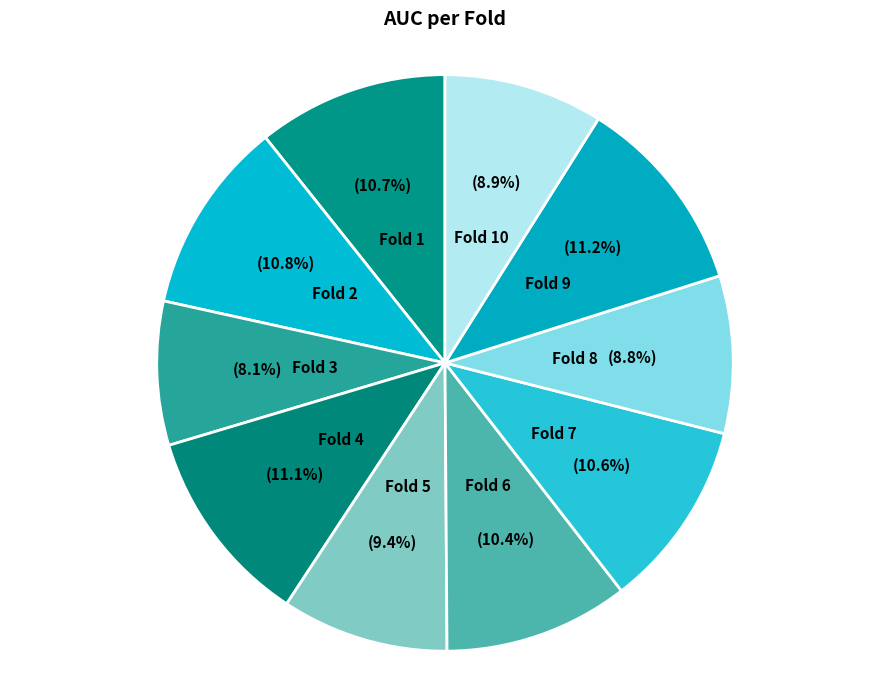

Is it true that Fold 7 is 1% of the pie?

False